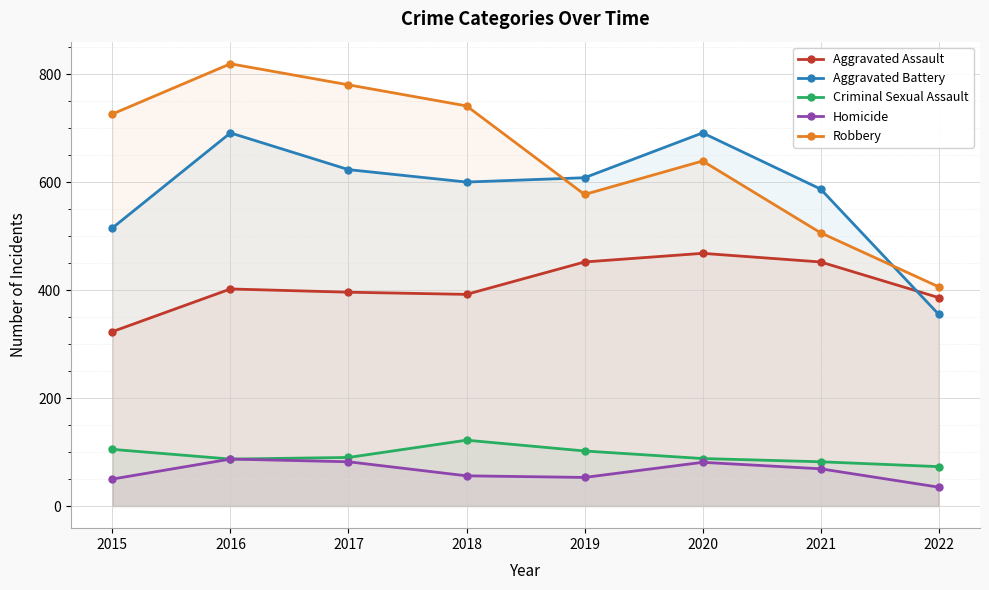

The value of Aggravated Assault at 2020 is 468. True or false?

True